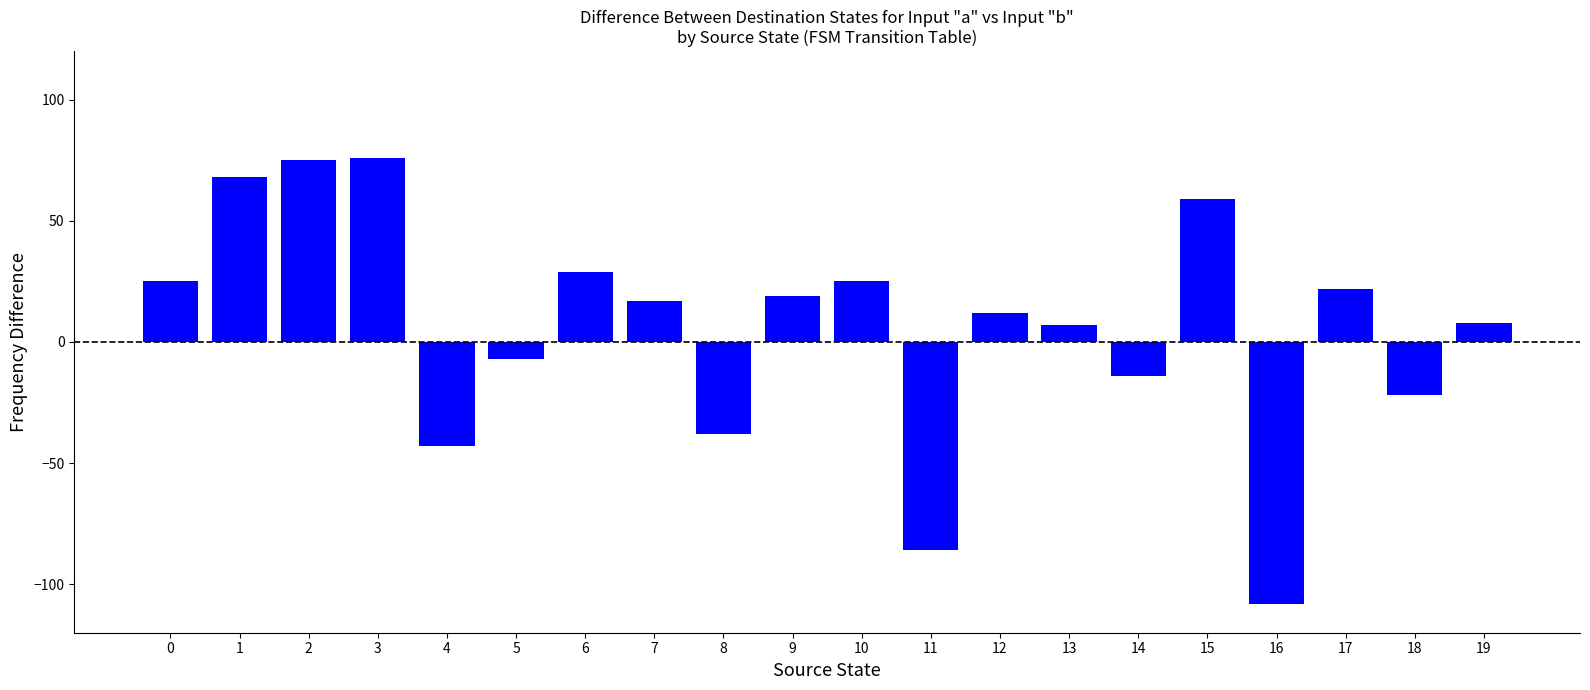

What is the greatest value displayed?

76